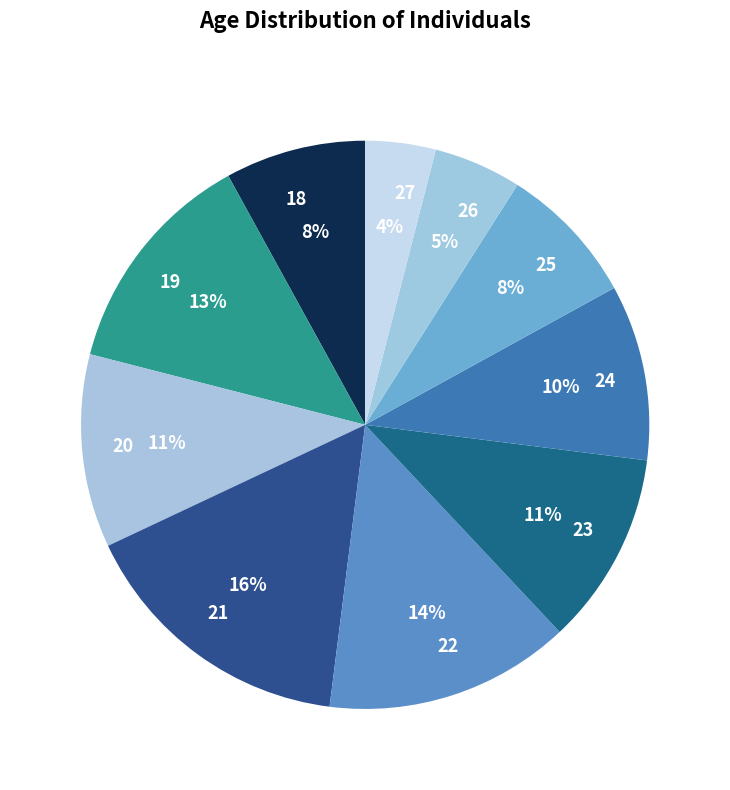

To the nearest percent, what percentage of the pie is 21?

16%